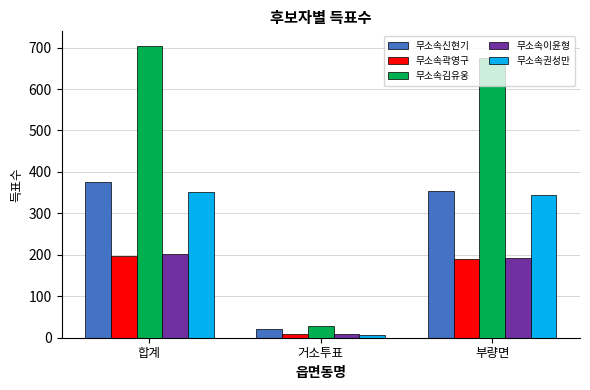

How many data points does each series have?

3